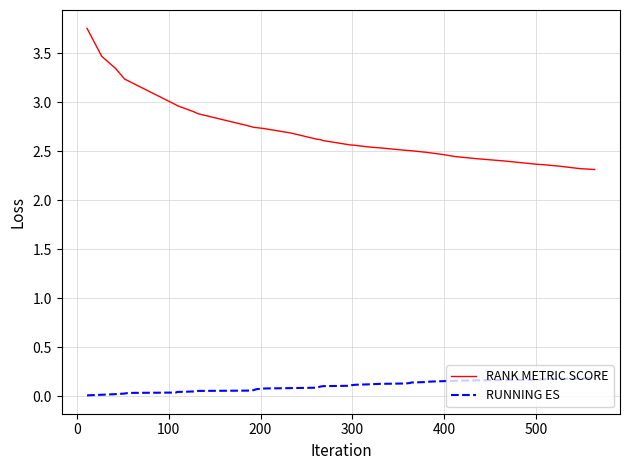

Which series has the largest range (max minus min)?

RANK METRIC SCORE